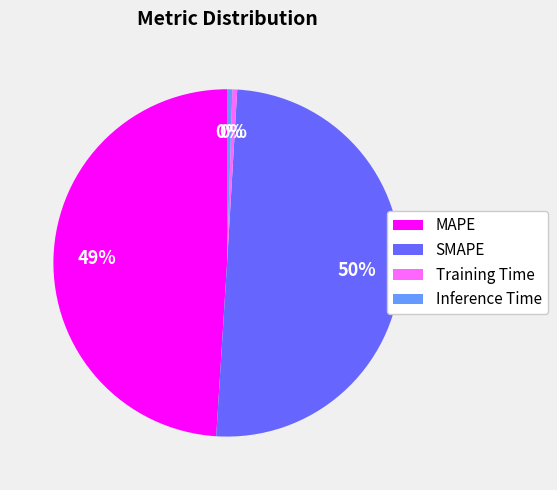

The Training Time slice represents 9% of the pie. True or false?

False